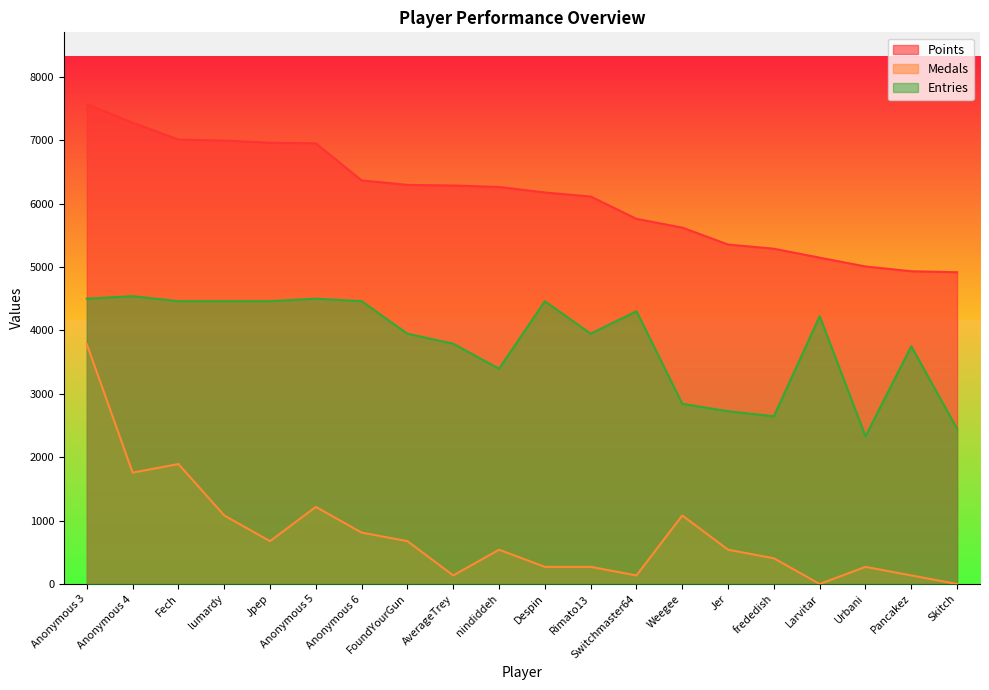

Which has a higher value, Larvitar or AverageTrey?

AverageTrey